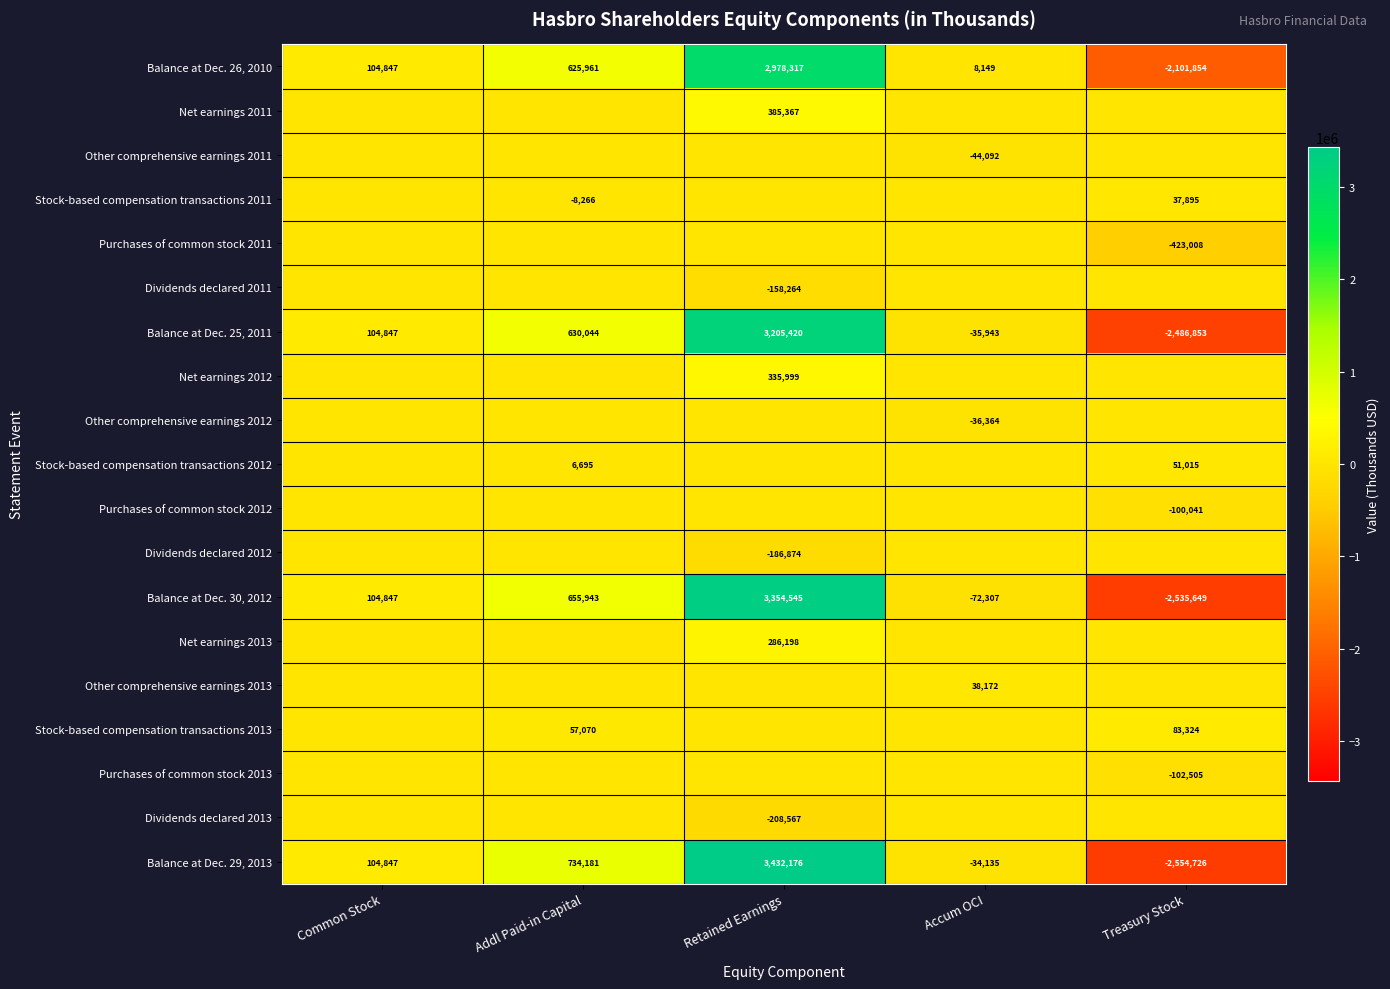

Read the Balance at Dec. 30, 2012 value at Treasury Stock.

-2535649